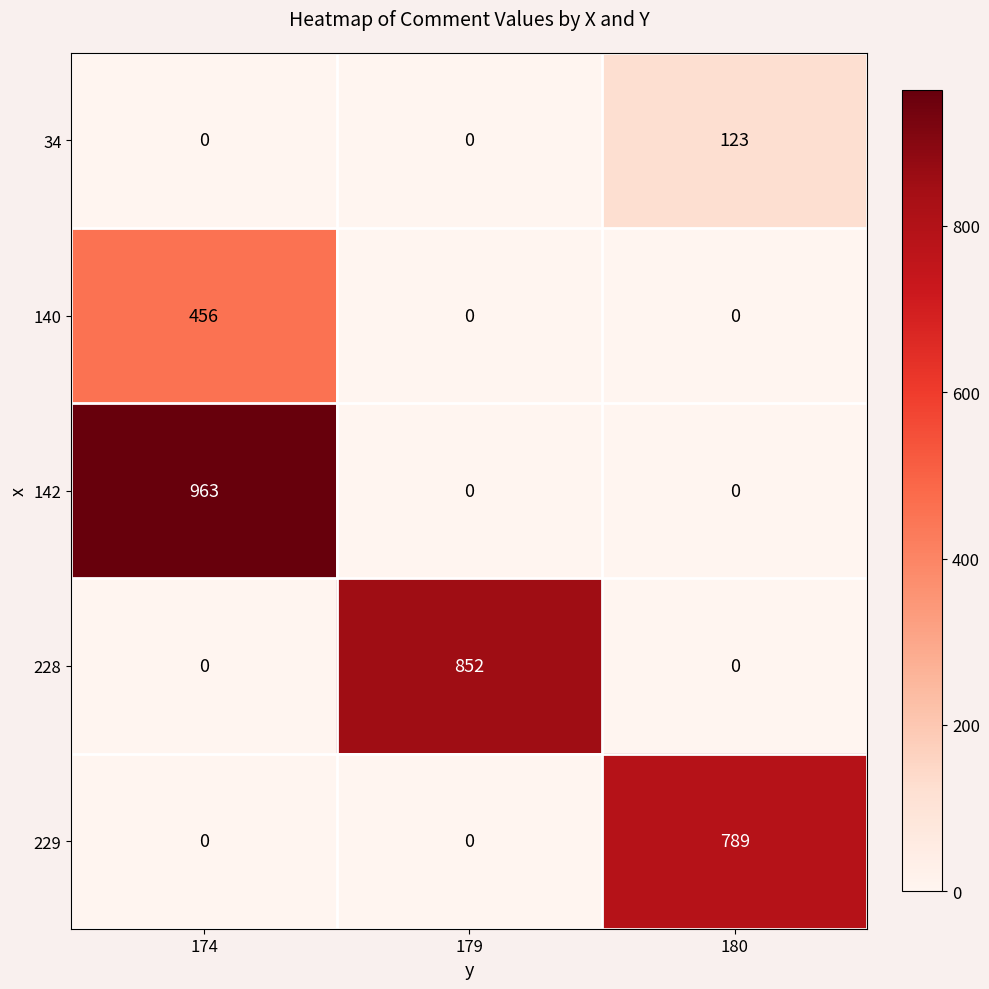

What is the spread (max minus min) of values at 180?

789